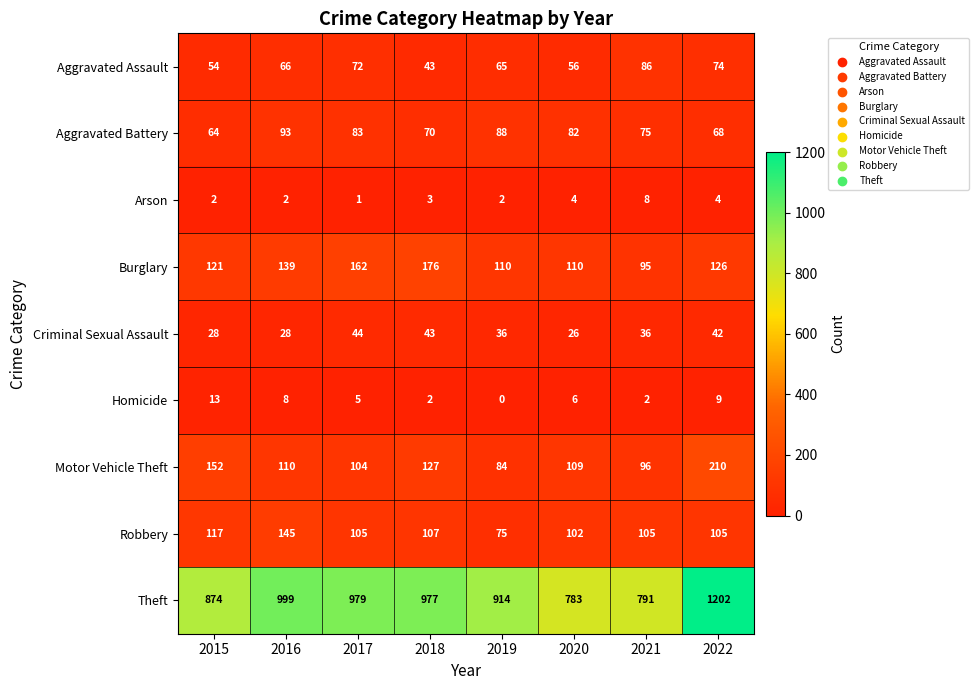

How many data points in Burglary are less than 126?

4